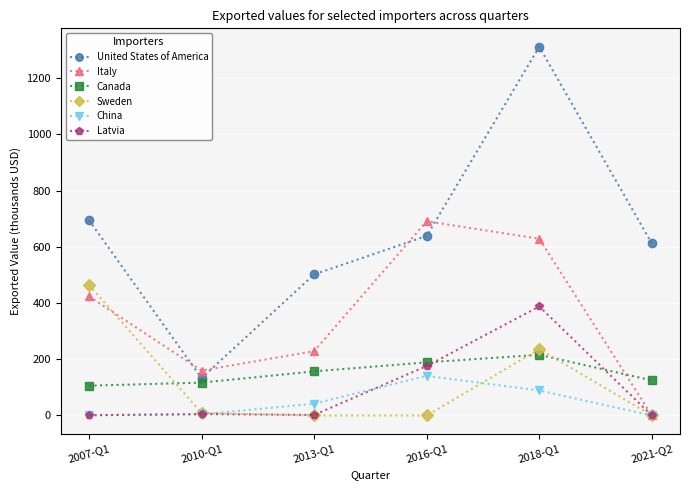

The value of Canada at 2013-Q1 is 157. True or false?

True